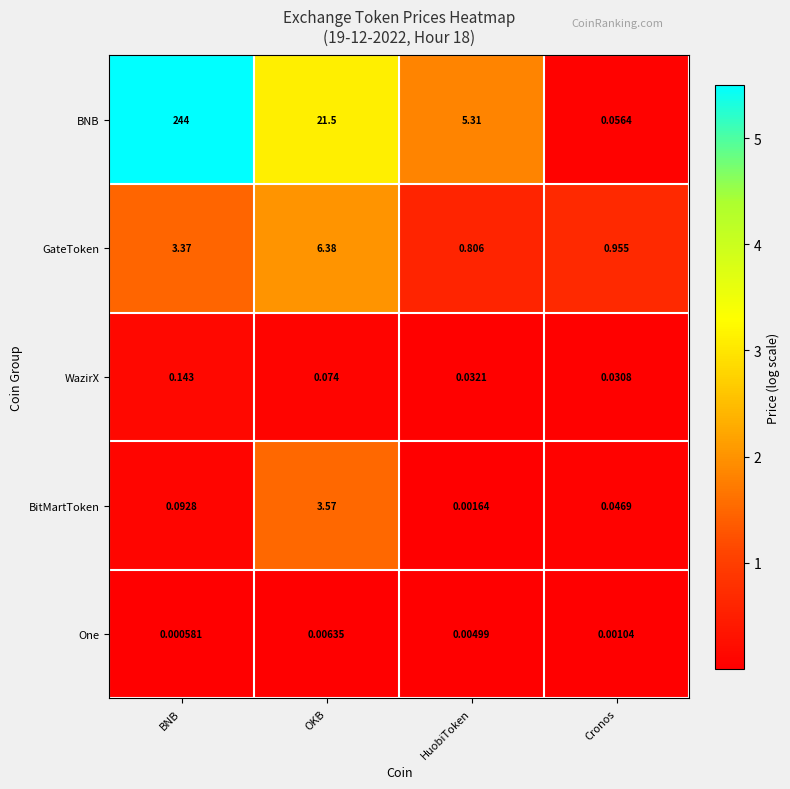

At which category is the sum across all series the highest?

BNB